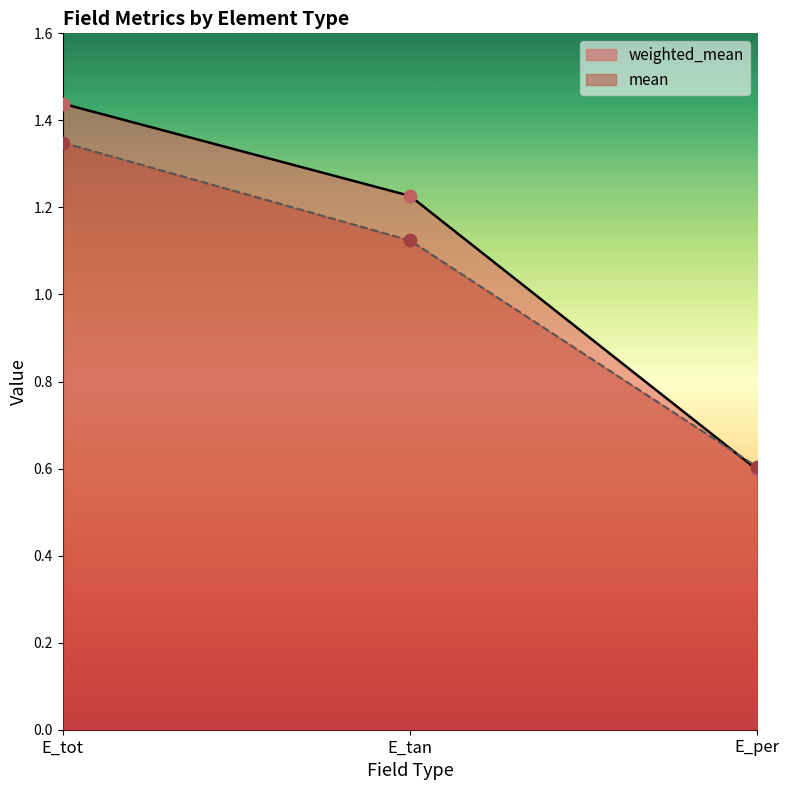

Which series contains the lowest Y value?

weighted_mean